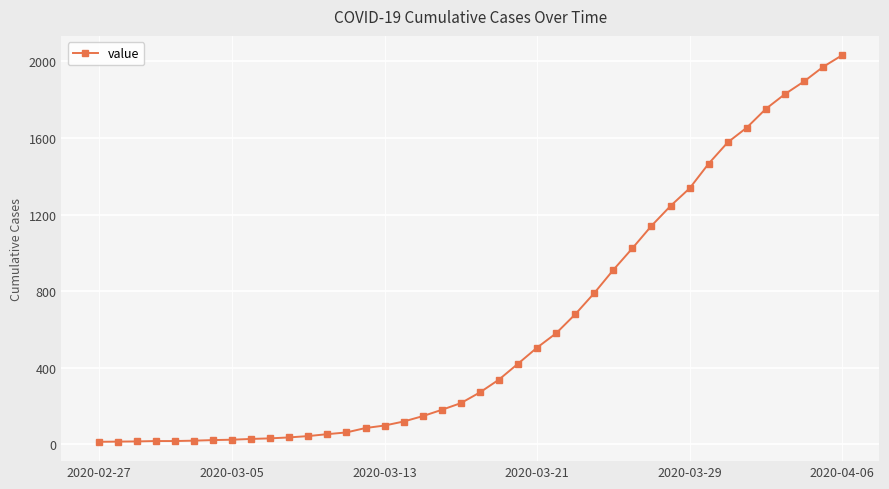

What is the greatest value displayed?

2032